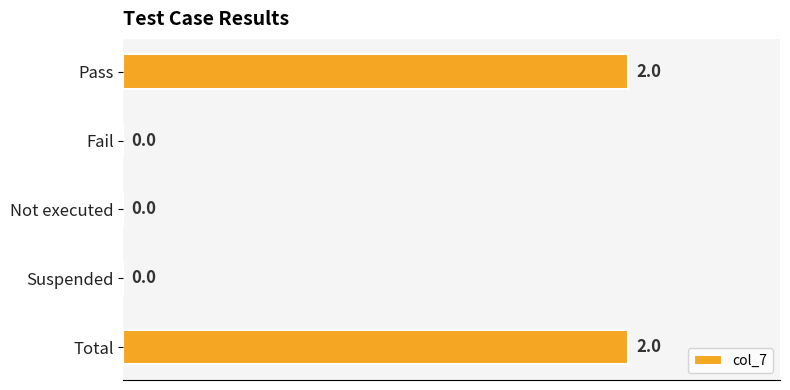

Does the chart contain stacked bars?

No